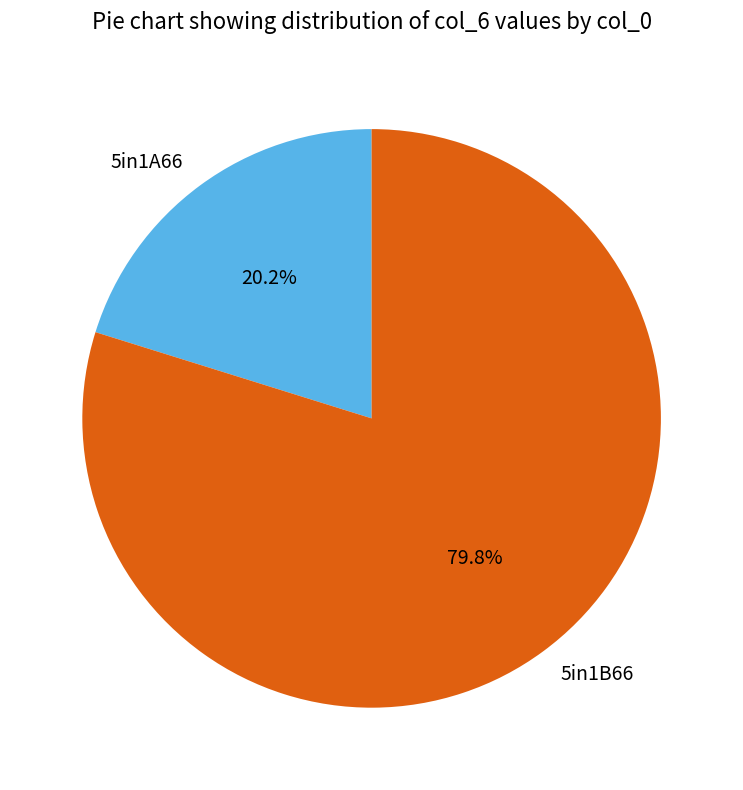

To the nearest percent, what is the combined percentage of 5in1B66 and 5in1A66?

100%